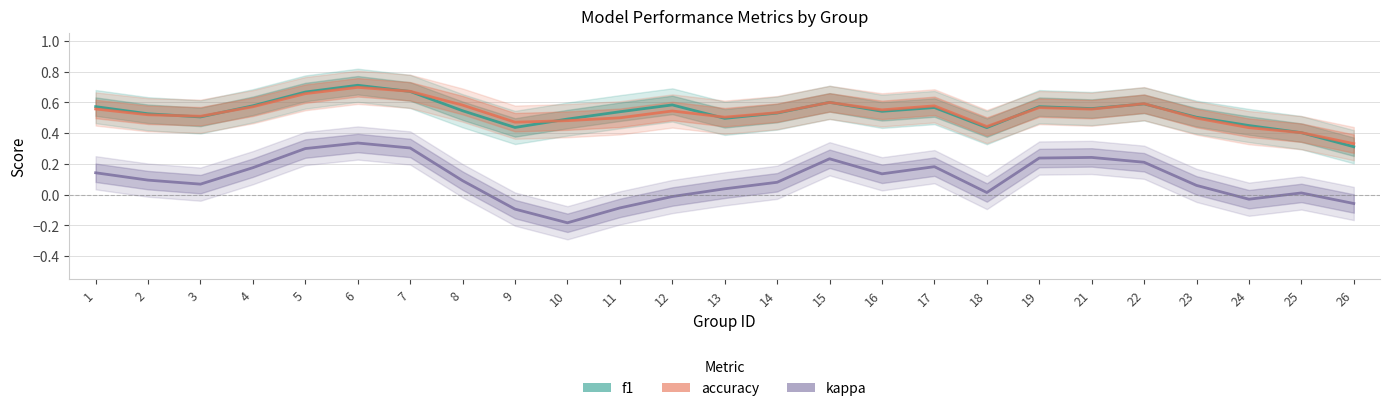

At which category is the sum across all series the highest?

6